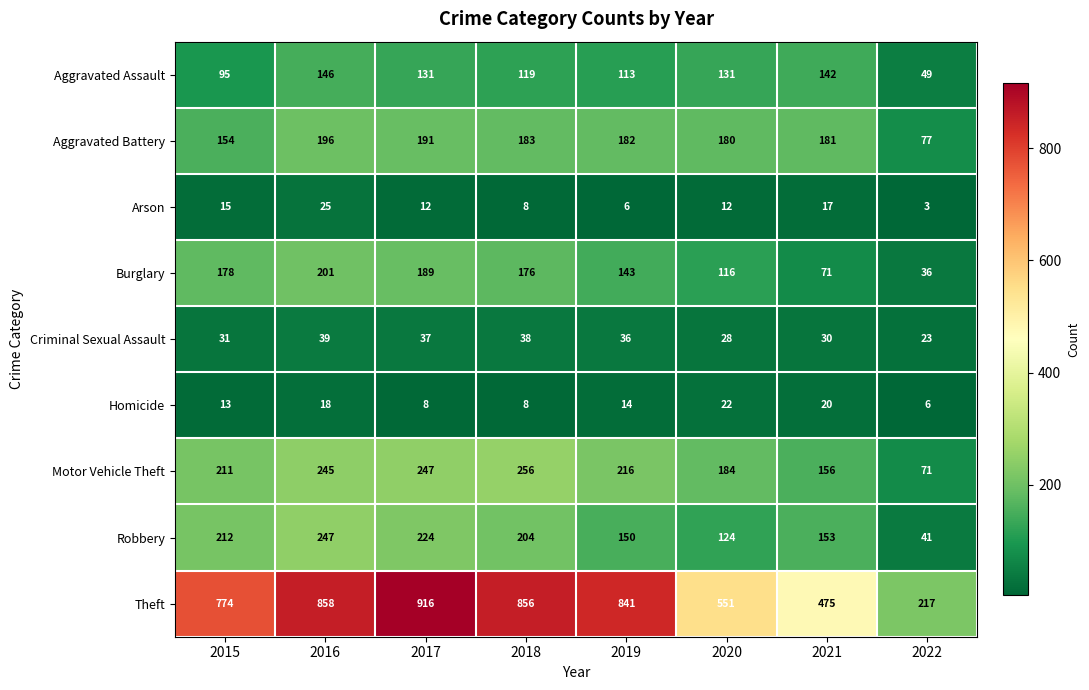

The value of Burglary at 2021 is 40. True or false?

False